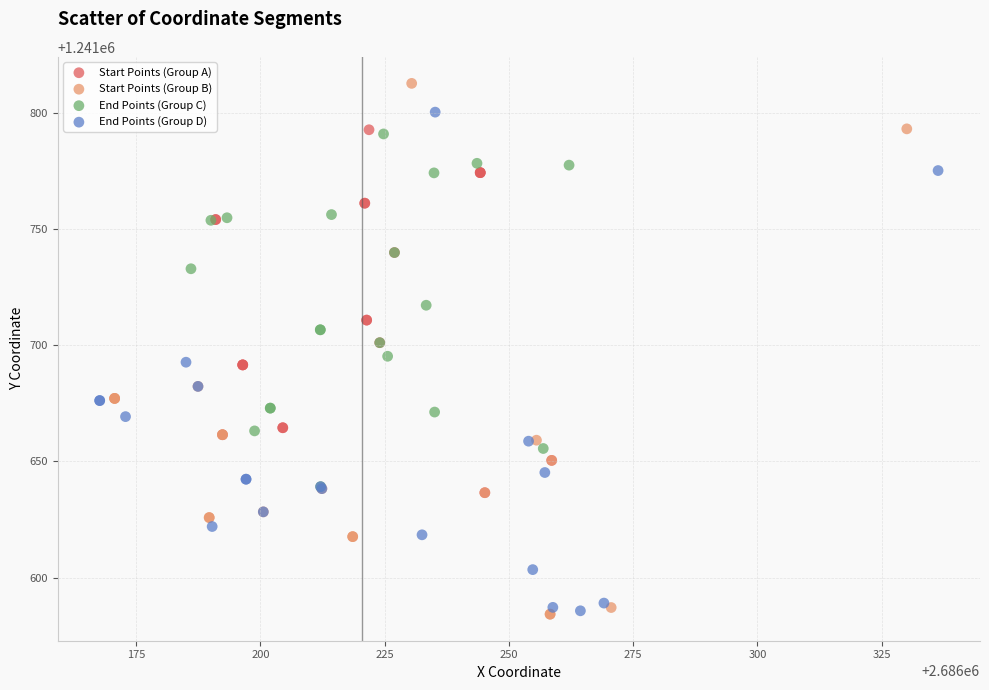

Which series has the widest spread of Y values?

Start Points (Group B)